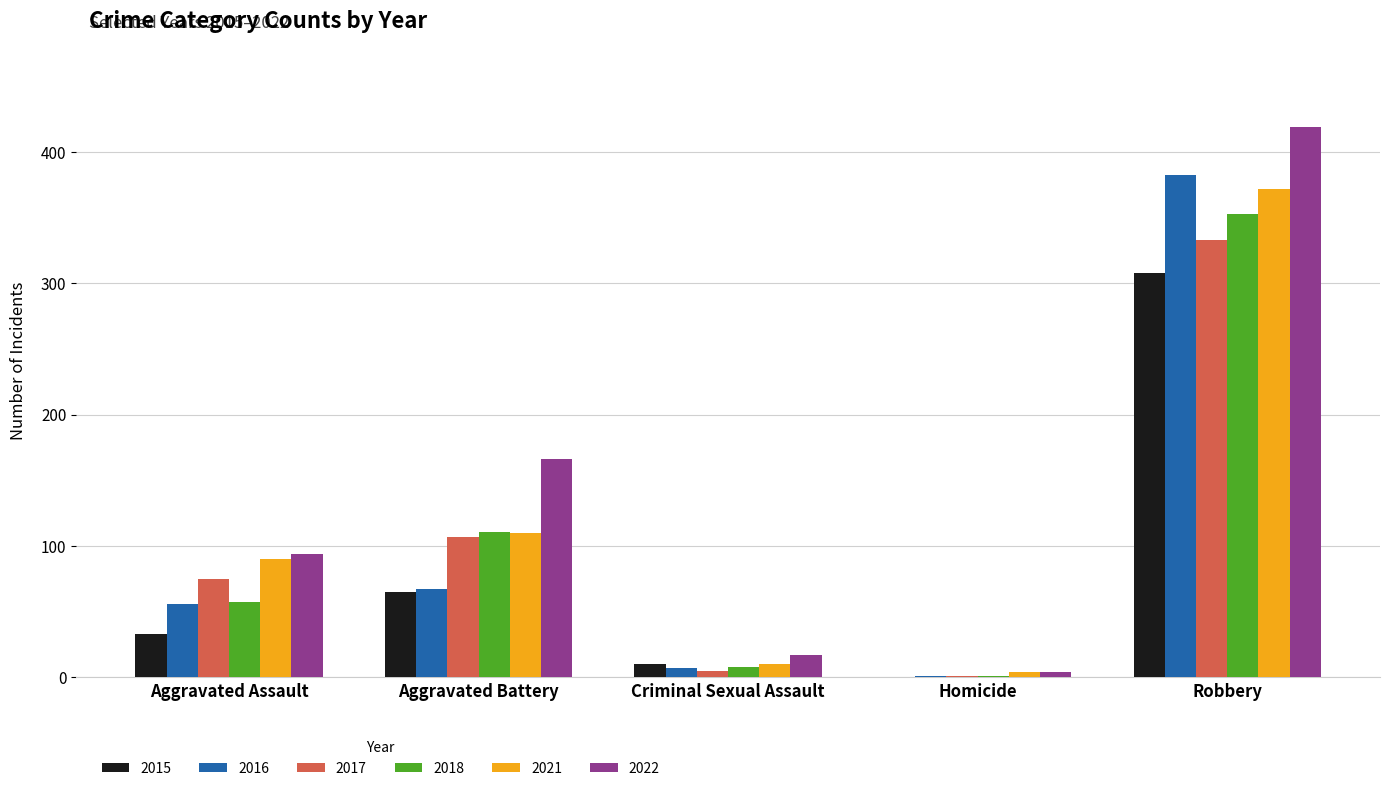

True or false: 2015 has a value of 10 at Criminal Sexual Assault.

True